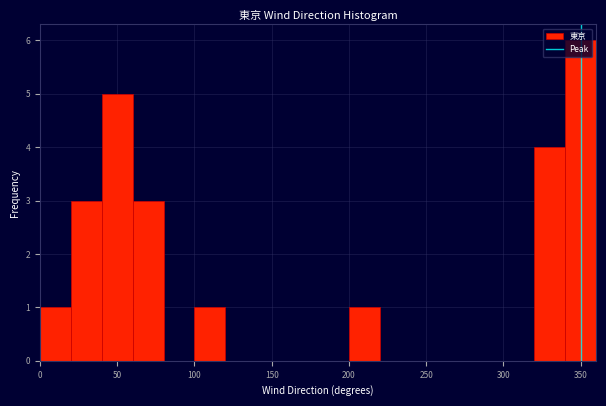

How tall is the bar that spans 320 to 340 on the x-axis? The values are not printed on the chart, so give them approximately, as read against the axis.

4